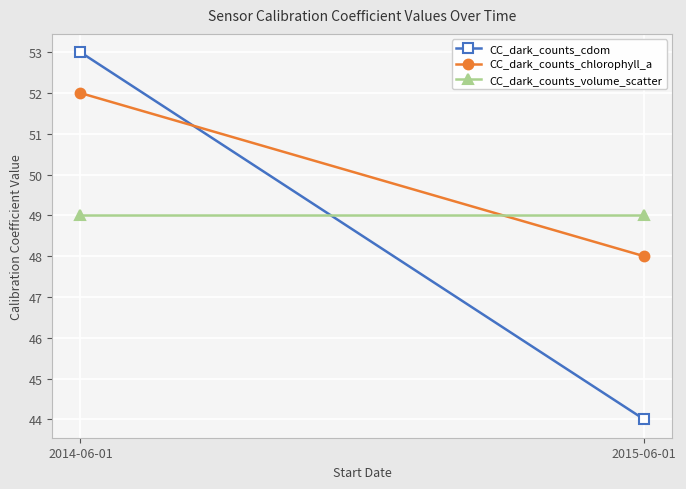

The CC_dark_counts_volume_scatter series shows 49 at 2015-06-01. True or false?

True